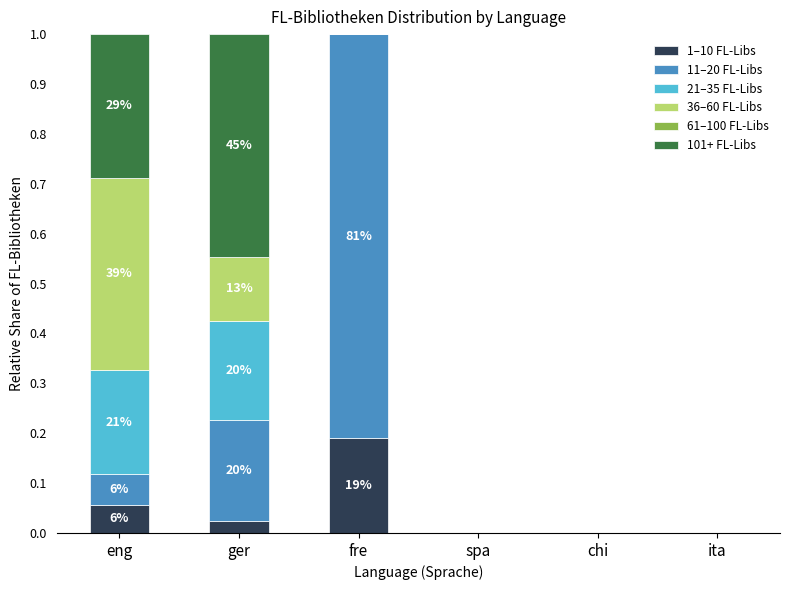

What is the total value across all series at fre?

1.0